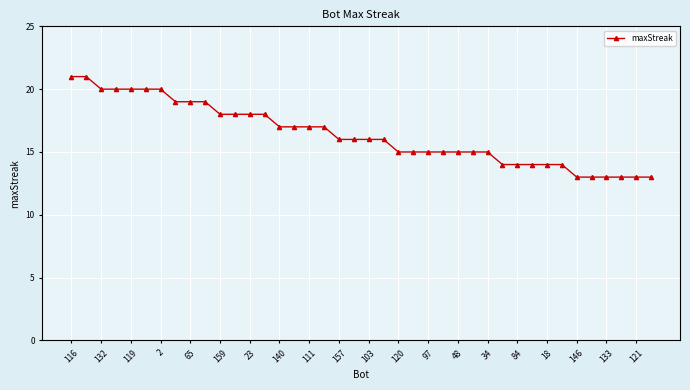

What is the smallest value displayed?

13